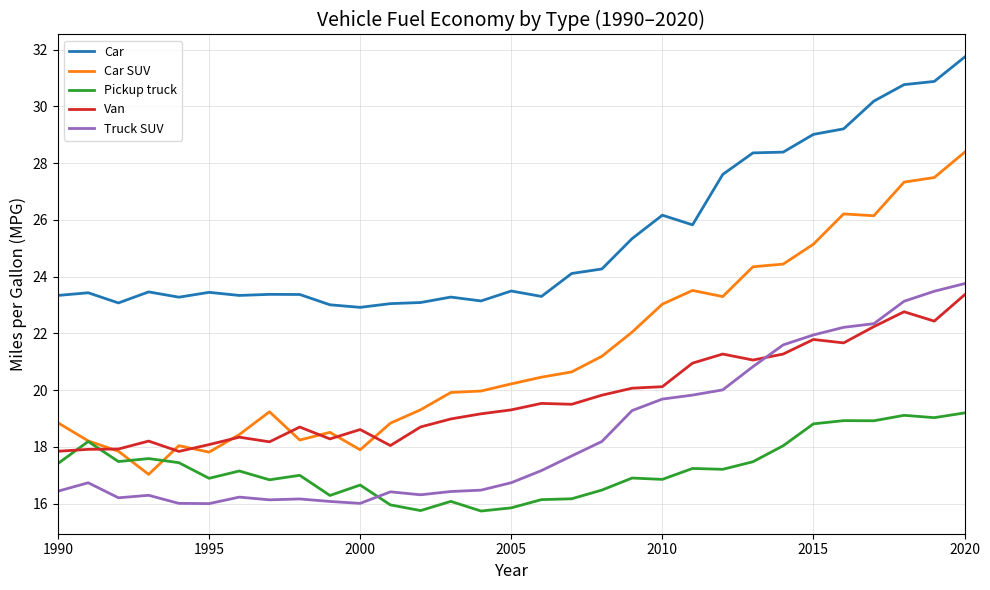

What is the smallest value displayed?

15.7